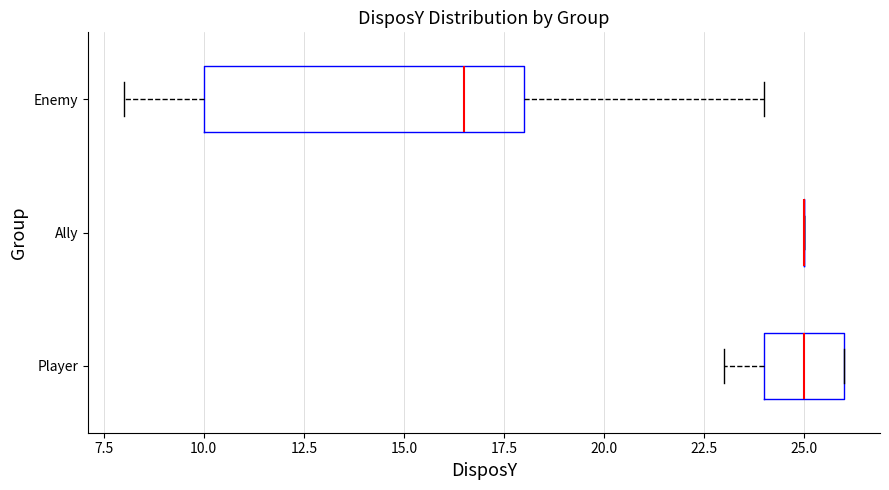

Reading bottom to top, read every box against the x-axis: the position of its median line, the range the box covers, and the ends of its whiskers. The values are not printed on the chart, so give them approximately, as read against the axis.

Player: median 25.0, box 24.0 to 26.0, whiskers 23.0 to 26.0
Ally: box collapsed to a line at 25.0, whiskers 25.0 to 25.0
Enemy: median 16.5, box 10.0 to 18.0, whiskers 8.0 to 24.0